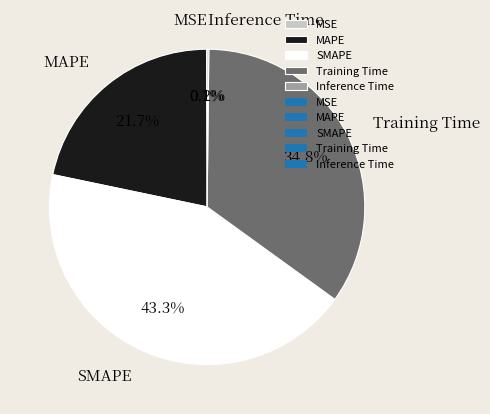

True or false: MAPE accounts for 22% of the total.

True